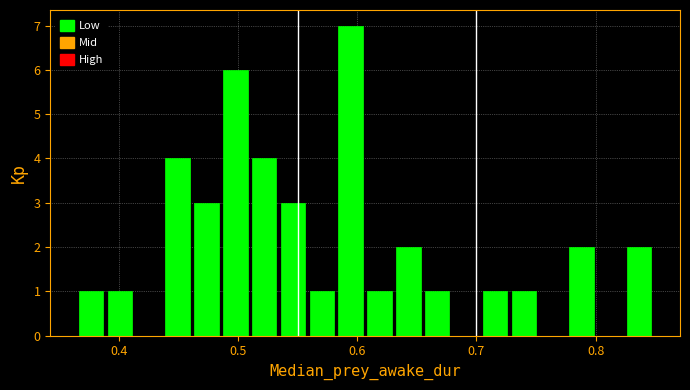

Read against the x-axis, roughly where is the centre of the tallest bar?

0.59